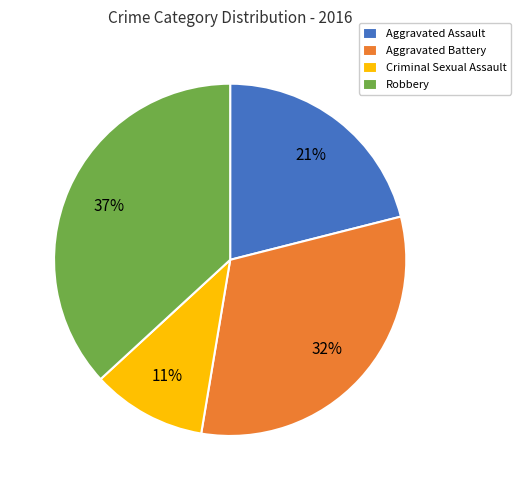

Rank the categories by value from lowest to highest.

Criminal Sexual Assault, Aggravated Assault, Aggravated Battery, Robbery